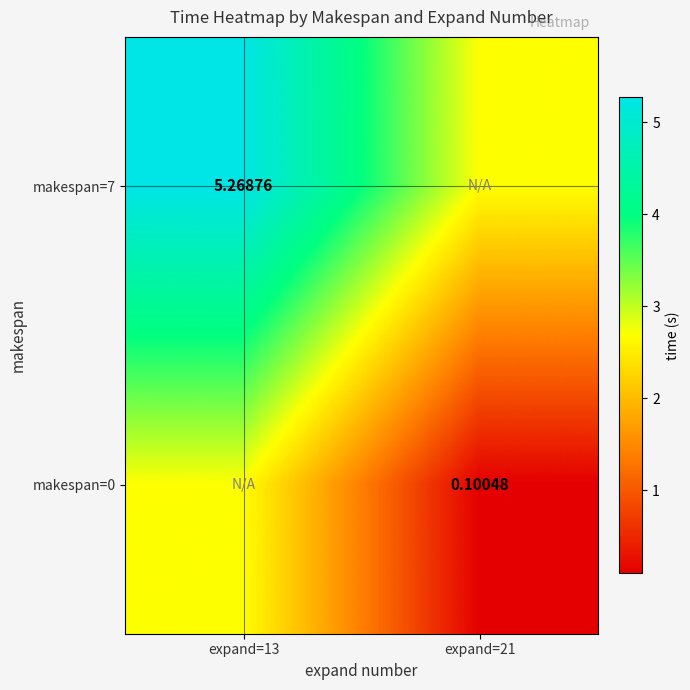

Rank the series at expand=13 from lowest to highest value.

makespan=0, makespan=7